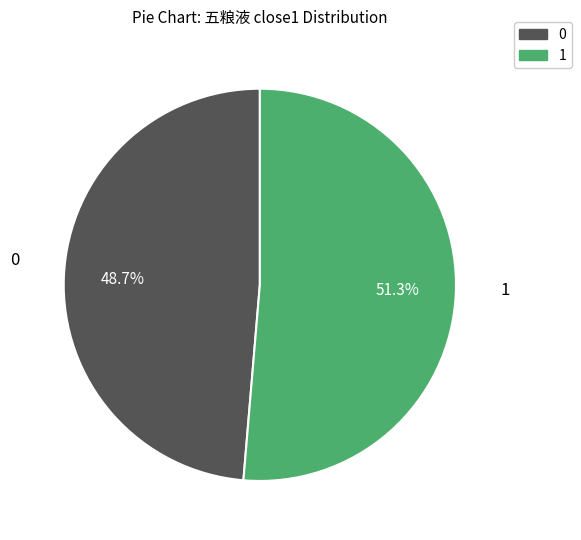

Does any single category account for the majority?

Yes